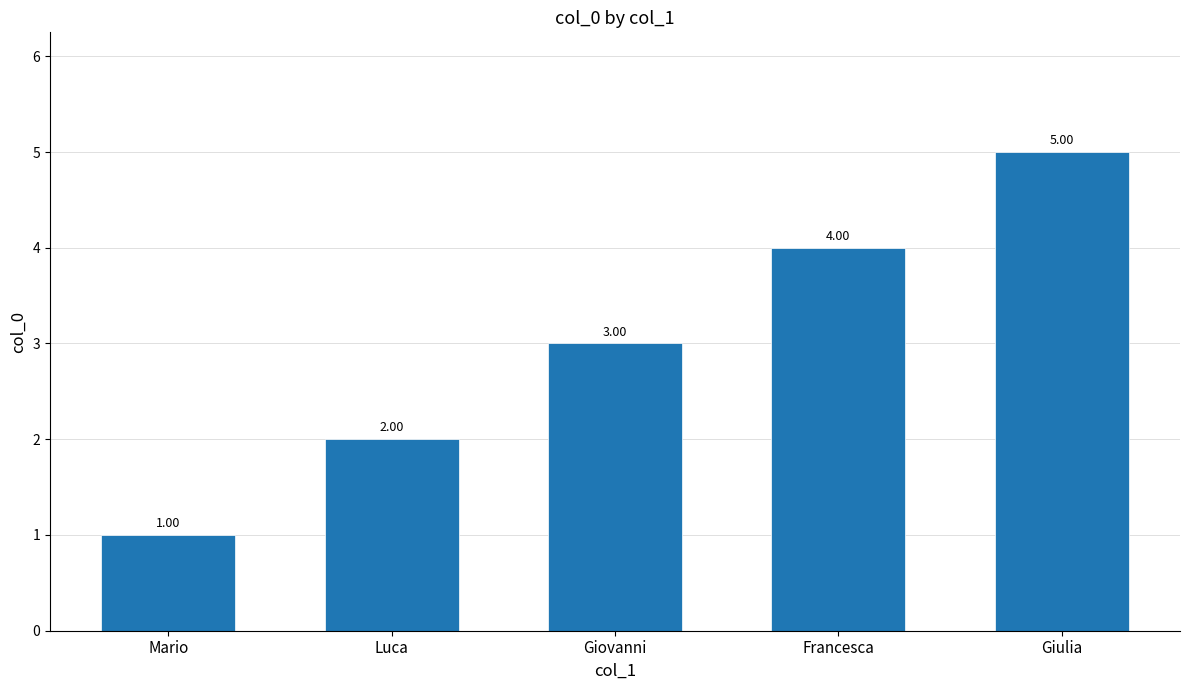

At which category does the chart reach its minimum across all series?

Mario